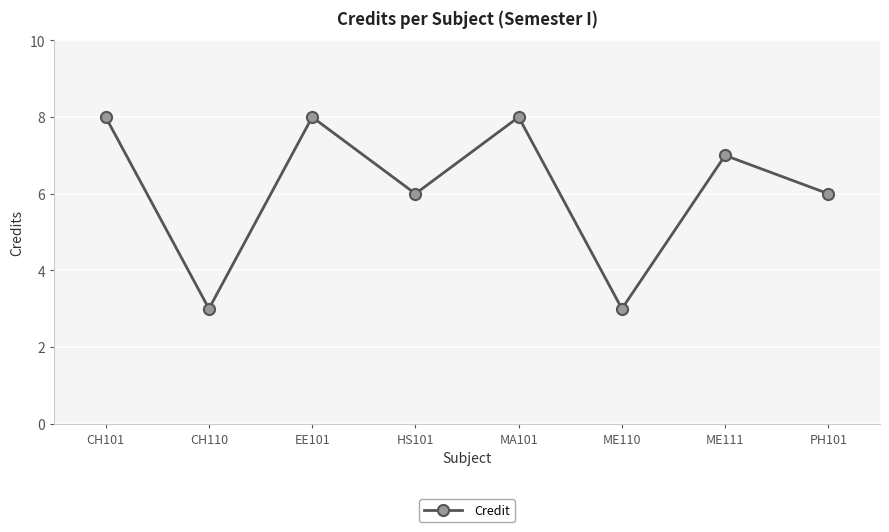

Between ME110 and MA101, which is larger?

MA101